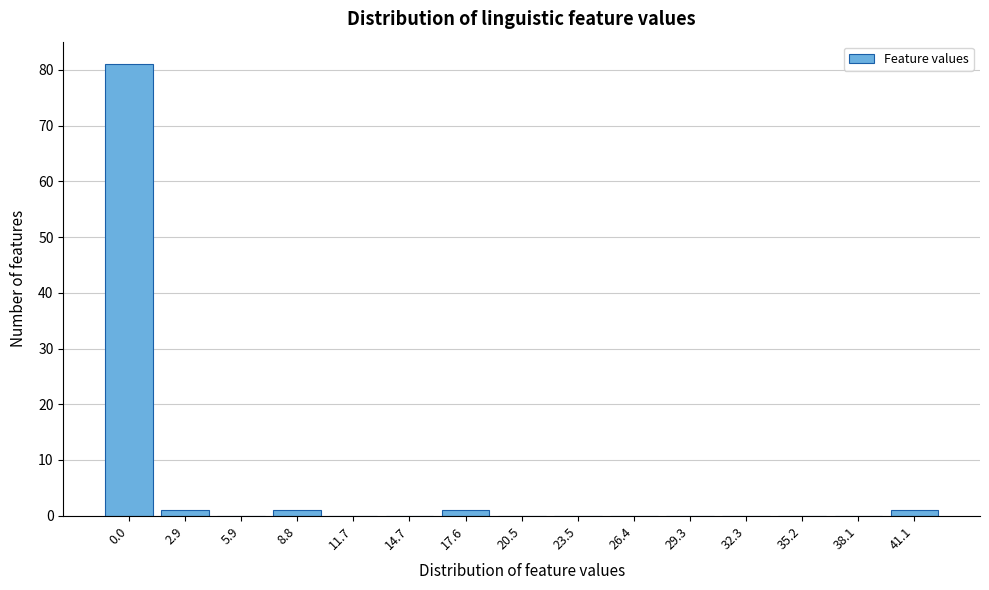

Reading left to right, extract all data points from this chart.

0.0=81	2.9=1	5.9=0	8.8=1	11.7=0	14.7=0	17.6=1	20.5=0	23.5=0	26.4=0	29.3=0	32.3=0	35.2=0	38.1=0	41.1=1